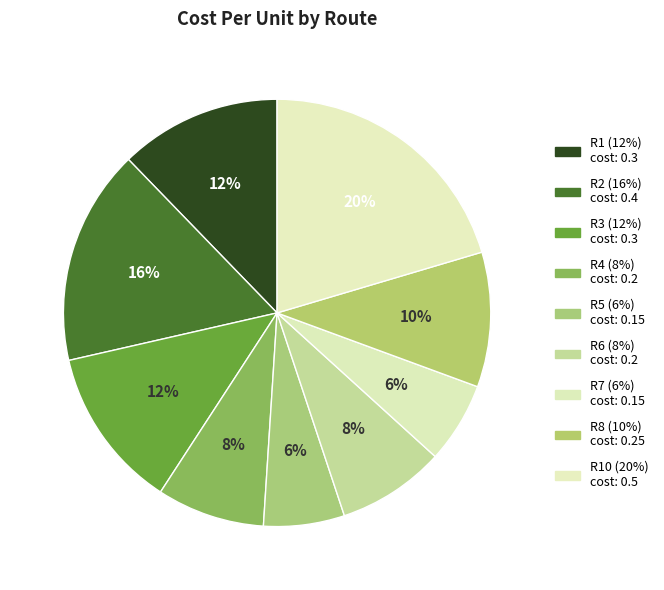

How many slices are in this pie chart?

9